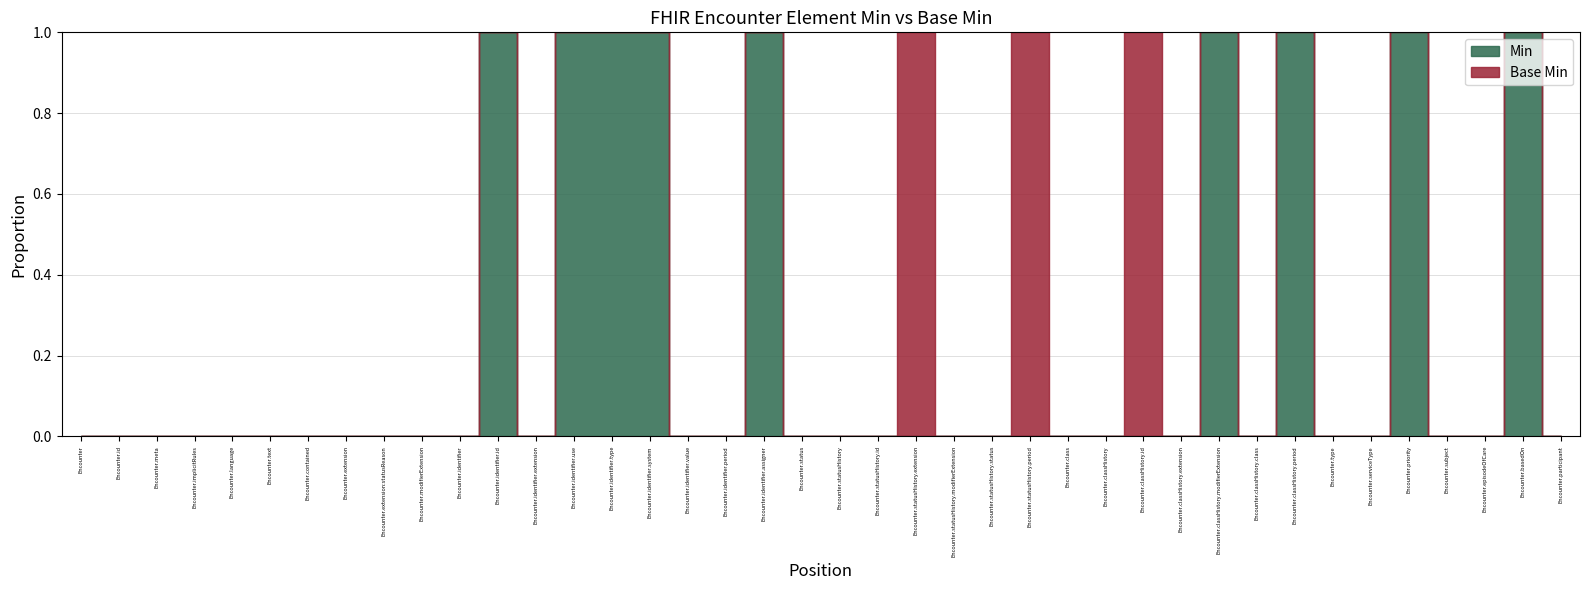

Reading left to right, what are all the values shown in this chart?

Min: Encounter=0	Encounter.id=0	Encounter.meta=0	Encounter.implicitRules=0	Encounter.language=0	Encounter.text=0	Encounter.contained=0	Encounter.extension=0	Encounter.extension:statusReason=0	Encounter.modifierExtension=0	Encounter.identifier=0	Encounter.identifier.id=1	Encounter.identifier.extension=0	Encounter.identifier.use=1	Encounter.identifier.type=1	Encounter.identifier.system=1	Encounter.identifier.value=0	Encounter.identifier.period=0	Encounter.identifier.assigner=1	Encounter.status=0	Encounter.statusHistory=0	Encounter.statusHistory.id=0	Encounter.statusHistory.extension=0	Encounter.statusHistory.modifierExtension=0	Encounter.statusHistory.status=0	Encounter.statusHistory.period=0	Encounter.class=0	Encounter.classHistory=0	Encounter.classHistory.id=0	Encounter.classHistory.extension=0	Encounter.classHistory.modifierExtension=1	Encounter.classHistory.class=0	Encounter.classHistory.period=1	Encounter.type=0	Encounter.serviceType=0	Encounter.priority=1	Encounter.subject=0	Encounter.episodeOfCare=0	Encounter.basedOn=1	Encounter.participant=0
Base Min: Encounter=0	Encounter.id=0	Encounter.meta=0	Encounter.implicitRules=0	Encounter.language=0	Encounter.text=0	Encounter.contained=0	Encounter.extension=0	Encounter.extension:statusReason=0	Encounter.modifierExtension=0	Encounter.identifier=0	Encounter.identifier.id=0	Encounter.identifier.extension=0	Encounter.identifier.use=0	Encounter.identifier.type=0	Encounter.identifier.system=0	Encounter.identifier.value=0	Encounter.identifier.period=0	Encounter.identifier.assigner=0	Encounter.status=0	Encounter.statusHistory=0	Encounter.statusHistory.id=0	Encounter.statusHistory.extension=1	Encounter.statusHistory.modifierExtension=0	Encounter.statusHistory.status=0	Encounter.statusHistory.period=1	Encounter.class=0	Encounter.classHistory=0	Encounter.classHistory.id=1	Encounter.classHistory.extension=0	Encounter.classHistory.modifierExtension=1	Encounter.classHistory.class=0	Encounter.classHistory.period=1	Encounter.type=0	Encounter.serviceType=0	Encounter.priority=1	Encounter.subject=0	Encounter.episodeOfCare=0	Encounter.basedOn=1	Encounter.participant=0